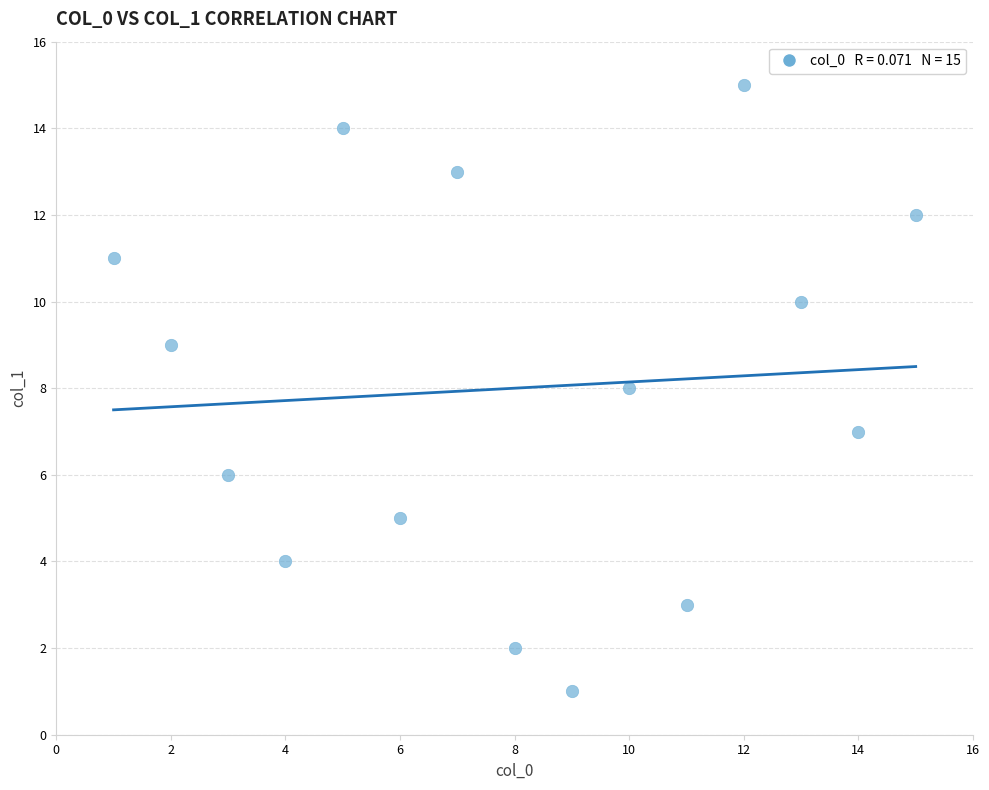

What is the range of X values (max minus min)?

14